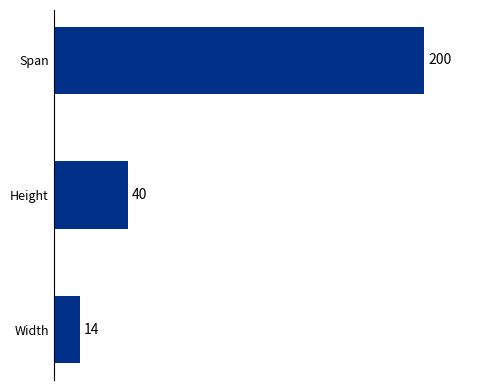

What is the greatest value displayed?

200